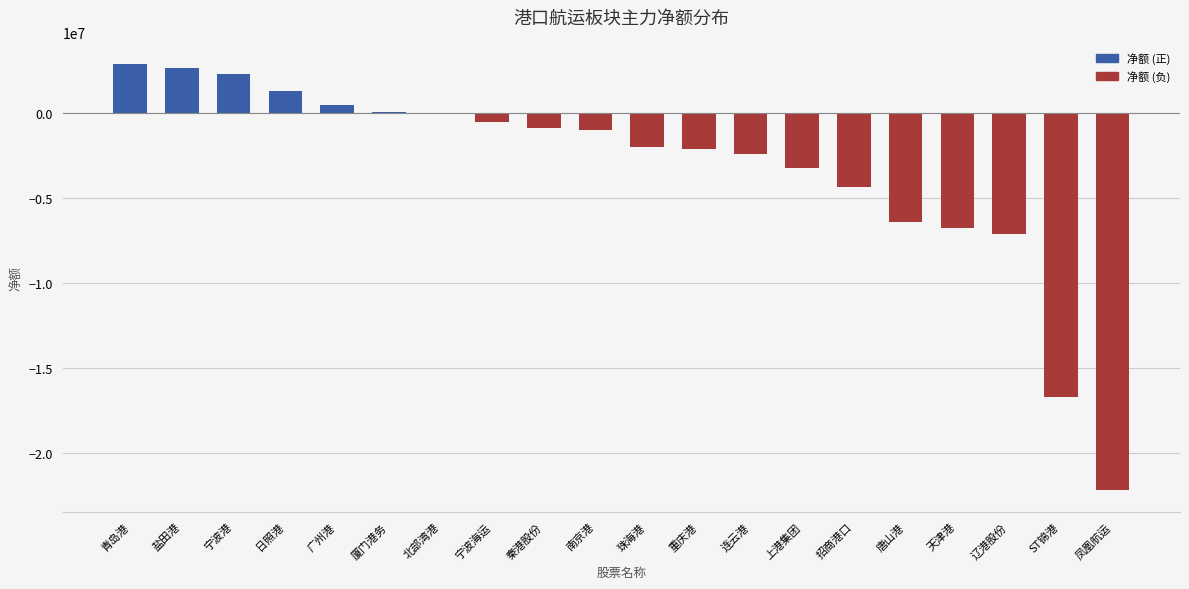

Read the value at 天津港.

-6755024